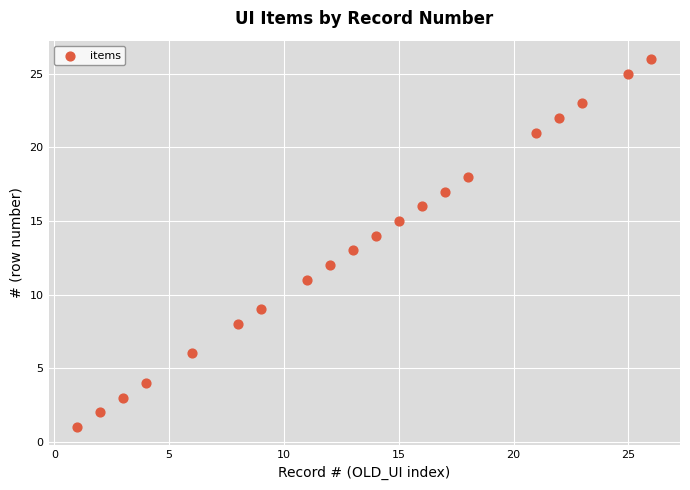

What is the range of Y values (max minus min)?

25